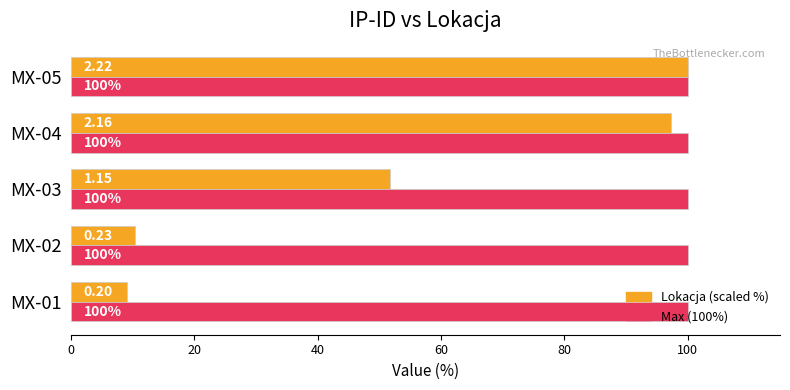

How many categories are shown in the chart?

5